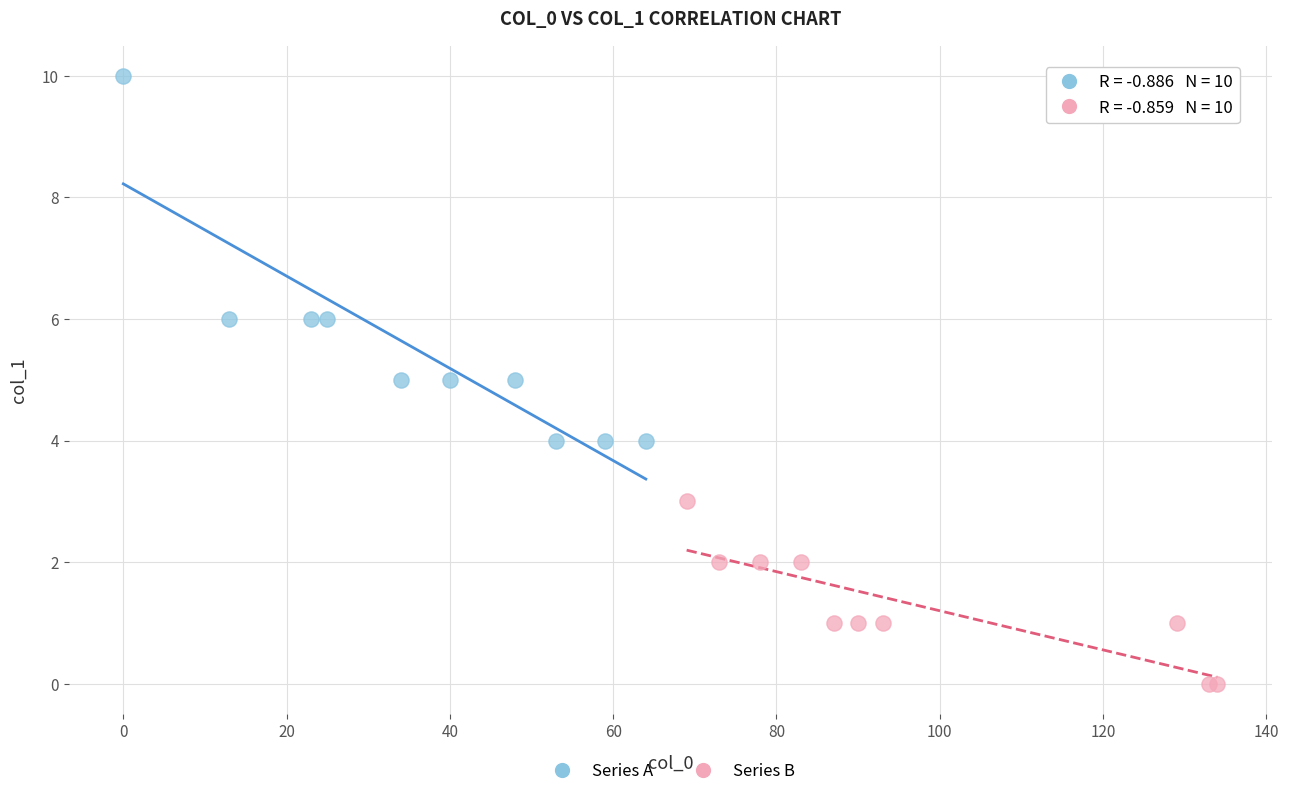

Which series reaches the maximum Y coordinate?

Series A